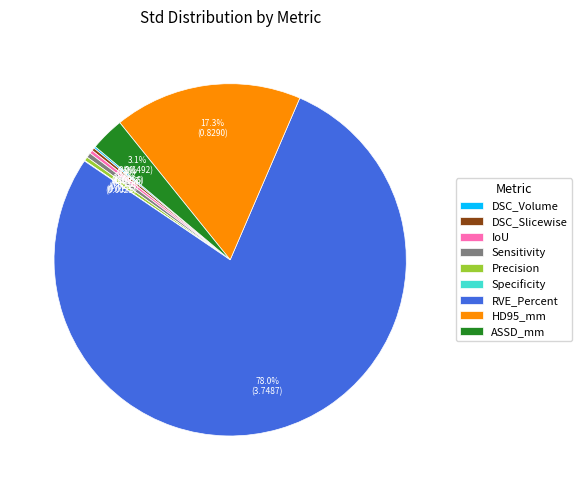

What is the largest slice in the pie chart?

RVE_Percent